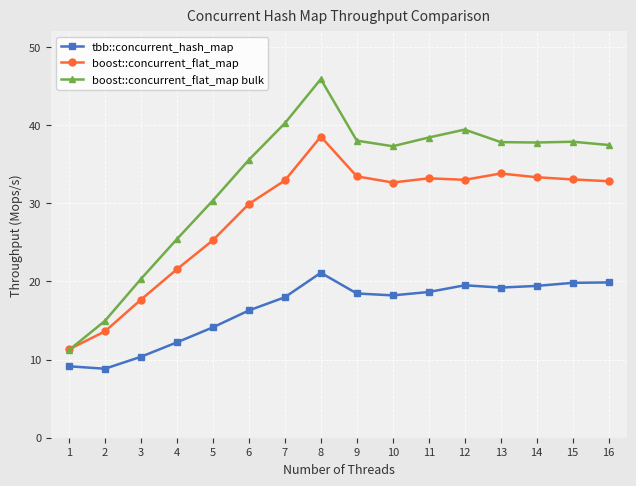

True or false: tbb::concurrent_hash_map and boost::concurrent_flat_map intersect in this chart.

False